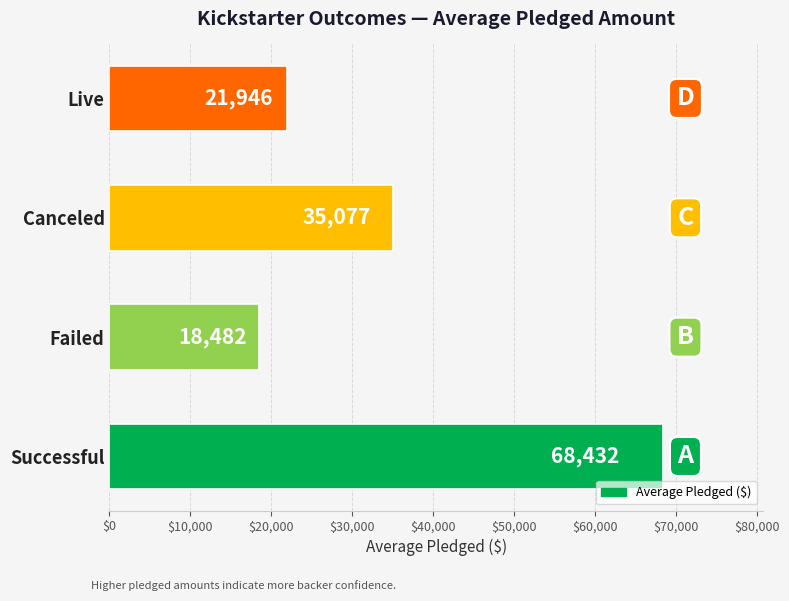

Rank the categories by value from lowest to highest.

Failed, Live, Canceled, Successful